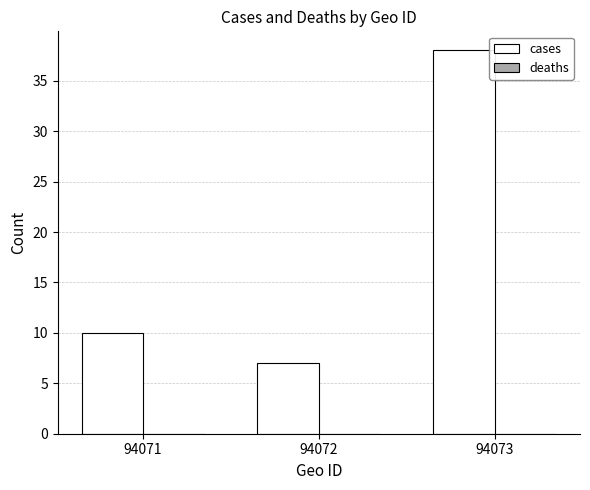

Read the value at 94072.

7